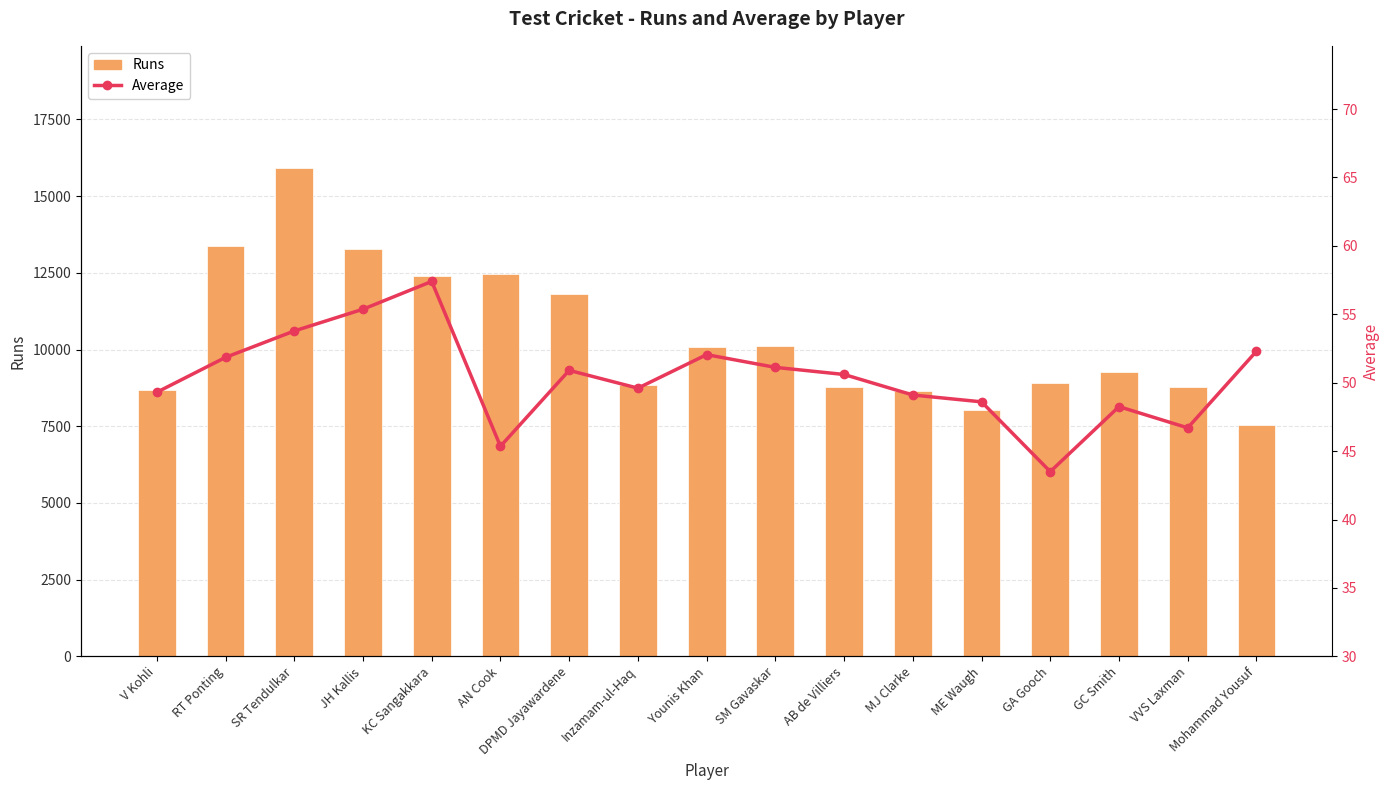

What is the sum of the Runs values at Younis Khan and KC Sangakkara?

22499.0